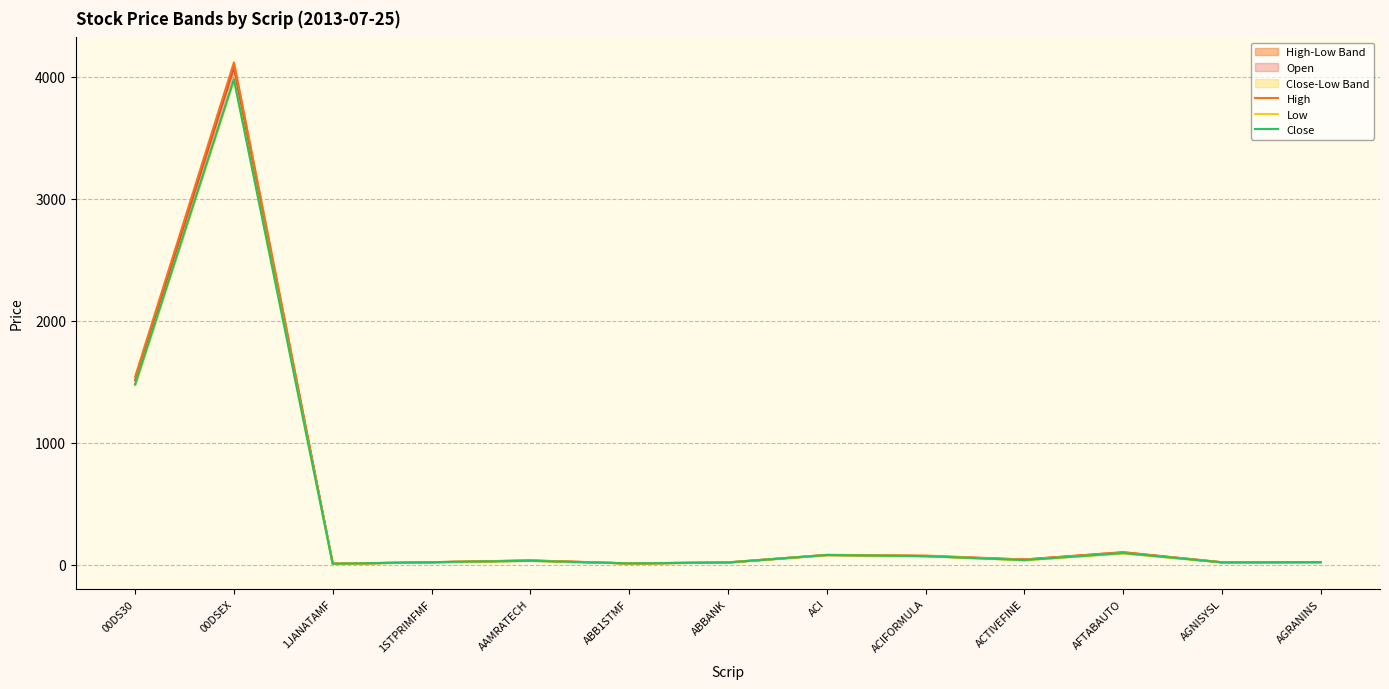

What is the label of the 13th point from the left?

AGRANINS